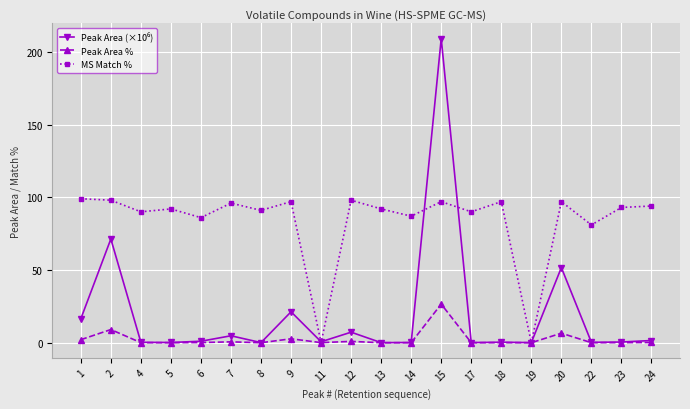

What is the spread (max minus min) of values at 2?

88.9